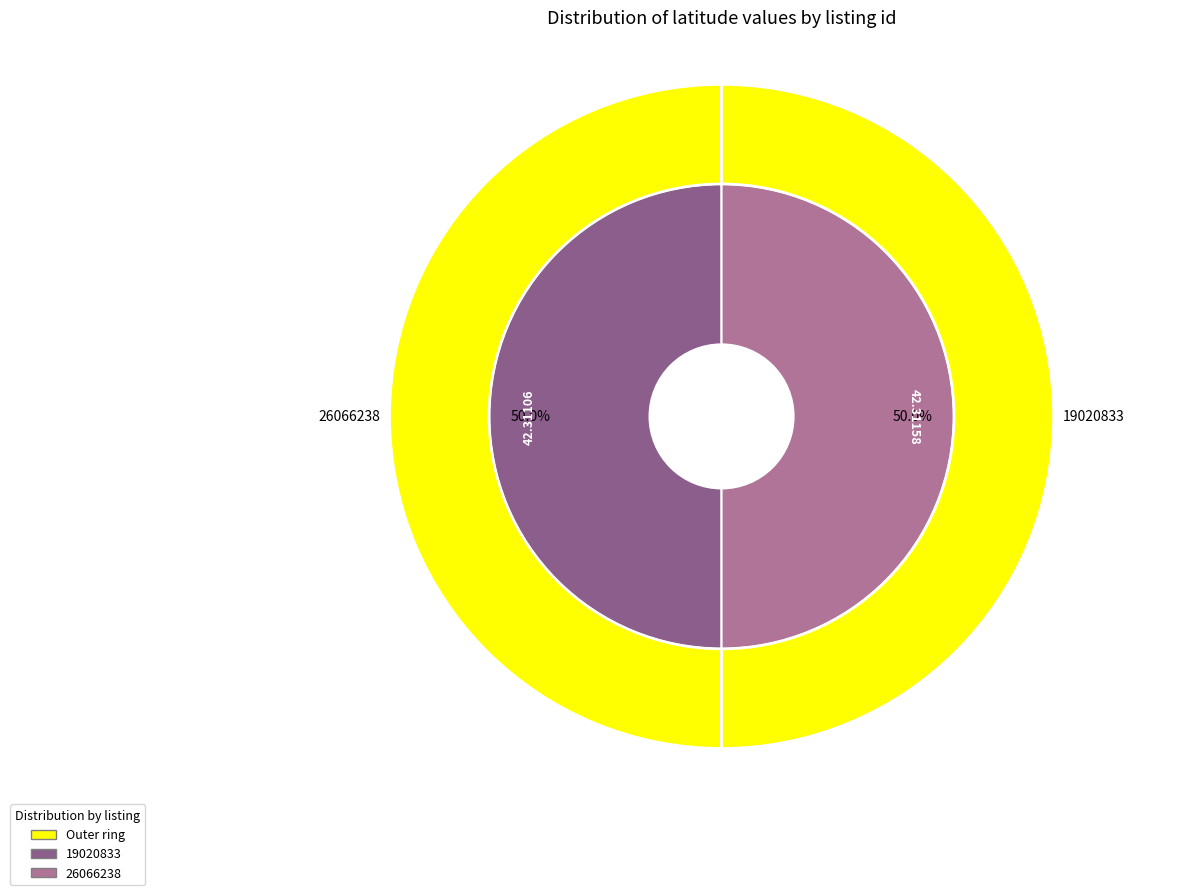

What is the ratio of the value at 26066238 to the value at 19020833?

1.0